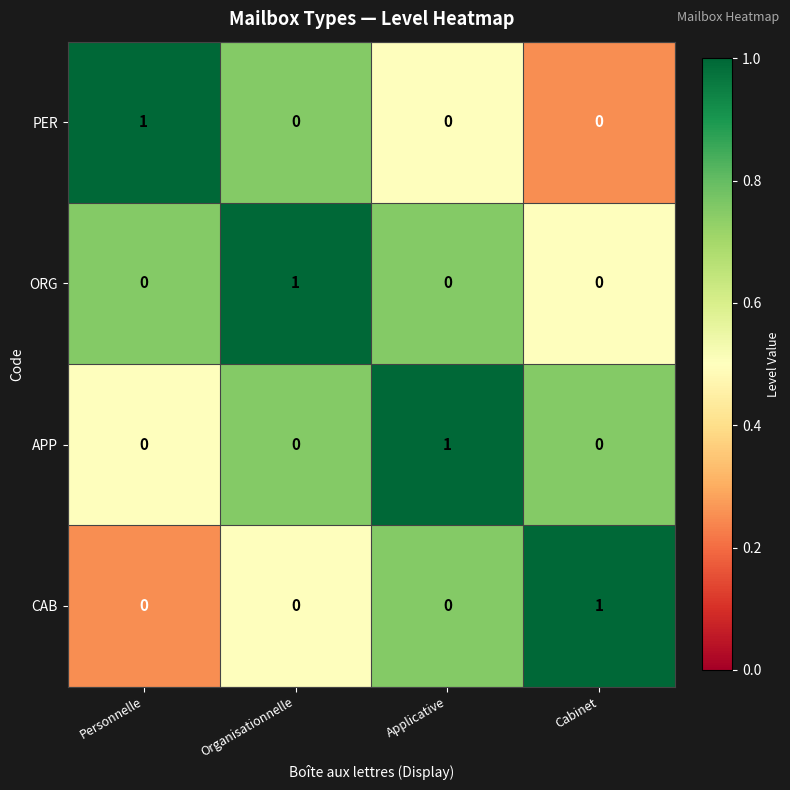

At which label does APP reach its peak?

Applicative